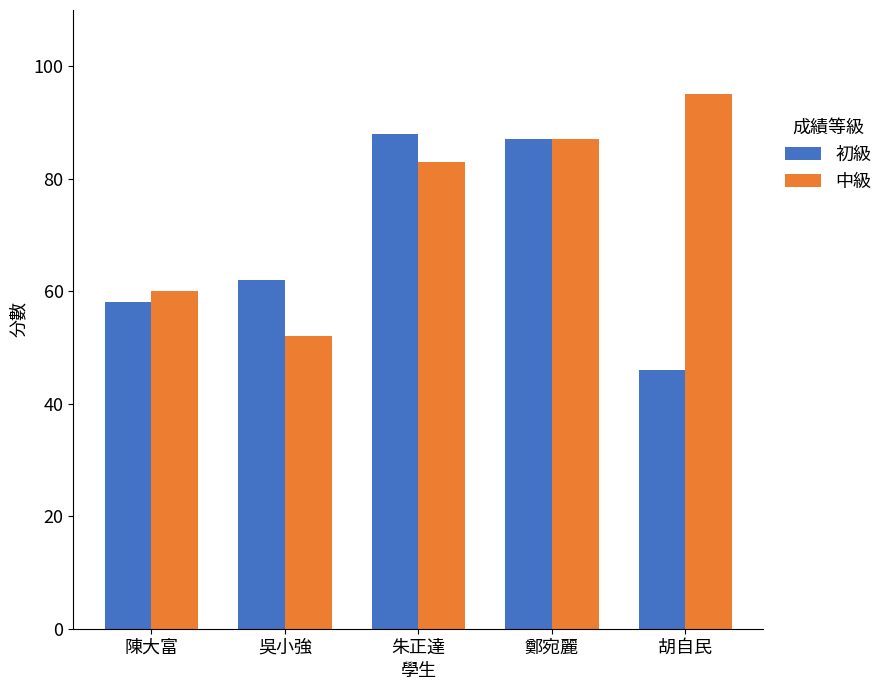

What is the label of the 4th bar from the left?

鄭宛麗